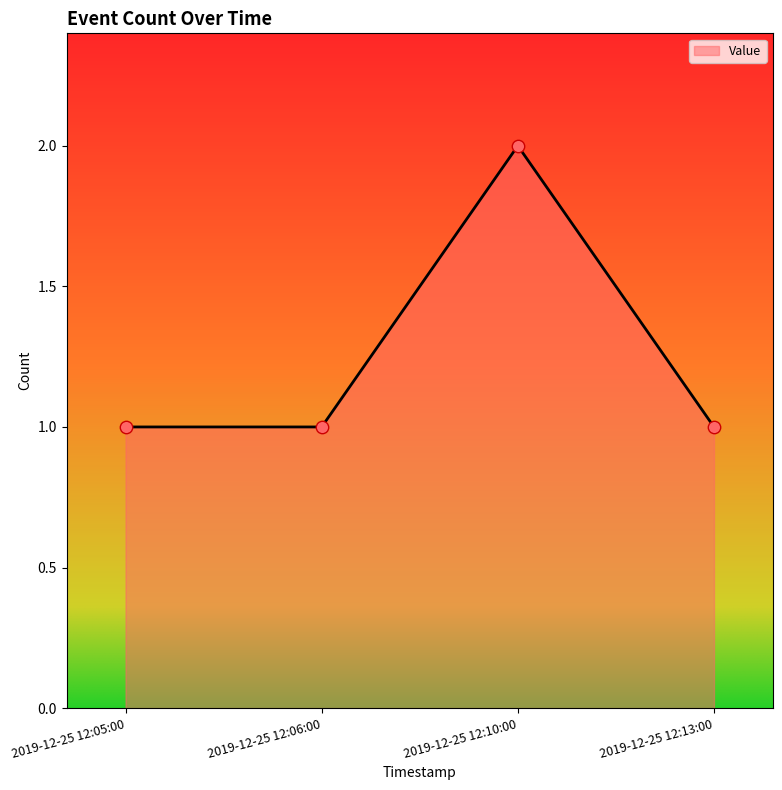

Between 2019-12-25 12:10:00 and 2019-12-25 12:05:00, which is larger?

2019-12-25 12:10:00